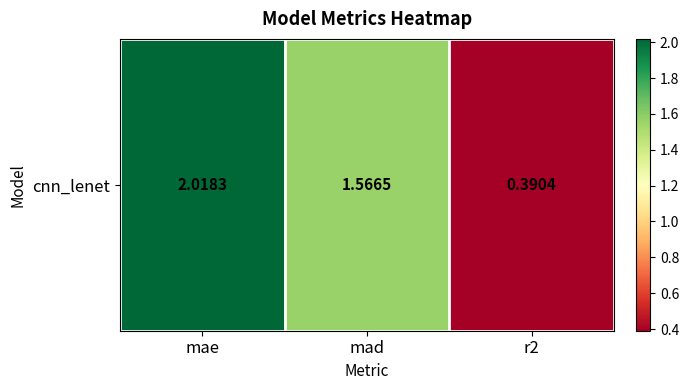

Rank the categories by value from highest to lowest.

mae, mad, r2